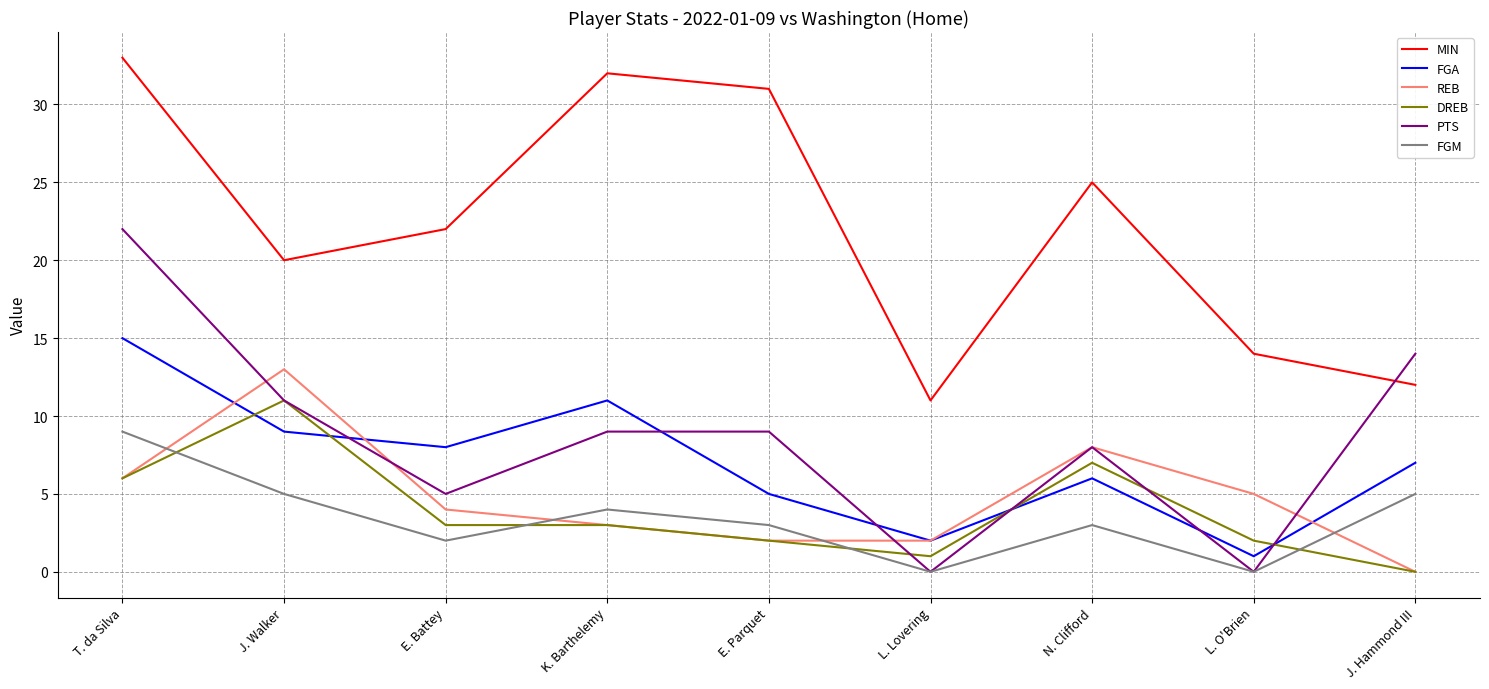

Where is DREB nearest to the value 5?

T. da Silva